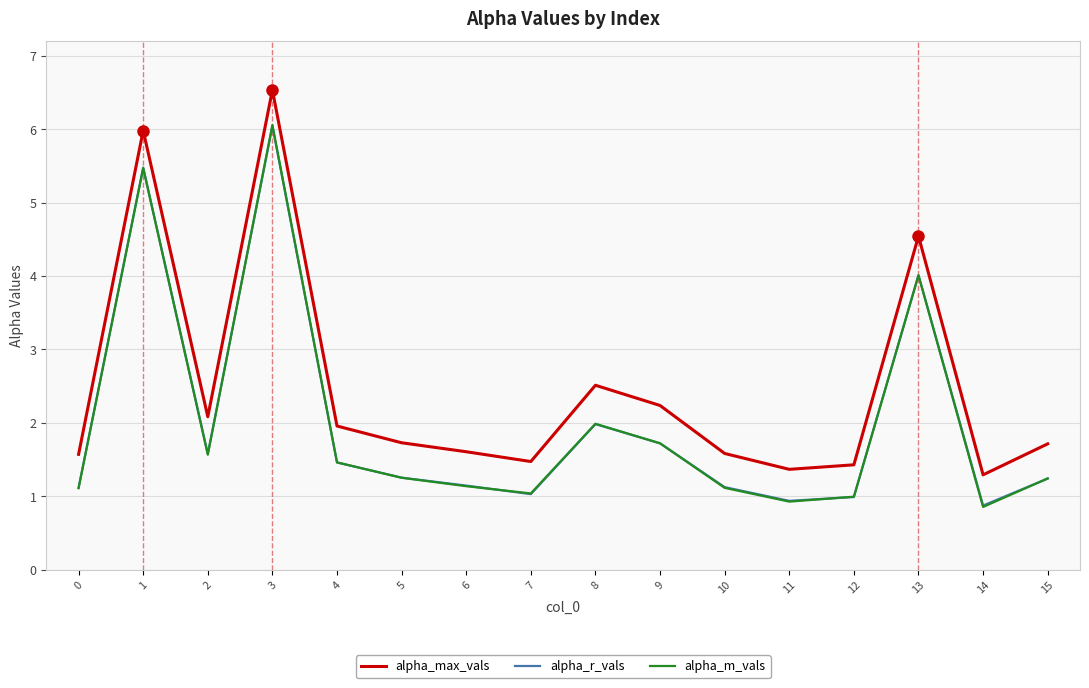

At which label does alpha_max_vals reach its minimum?

14